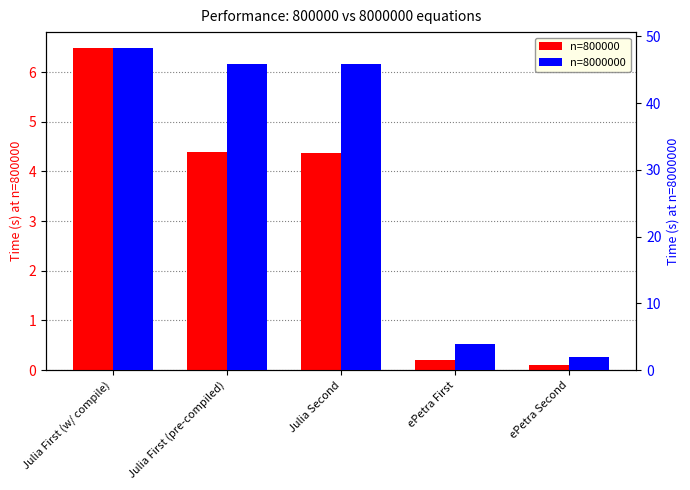

What is the label of the 4th bar from the left?

ePetra First